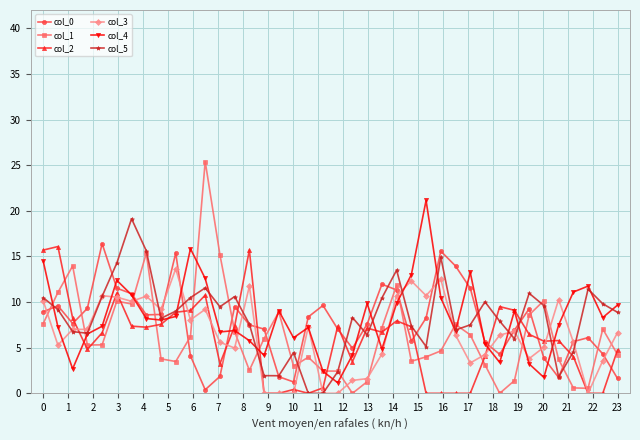

How many intersections are there between col_0 and col_1?

13